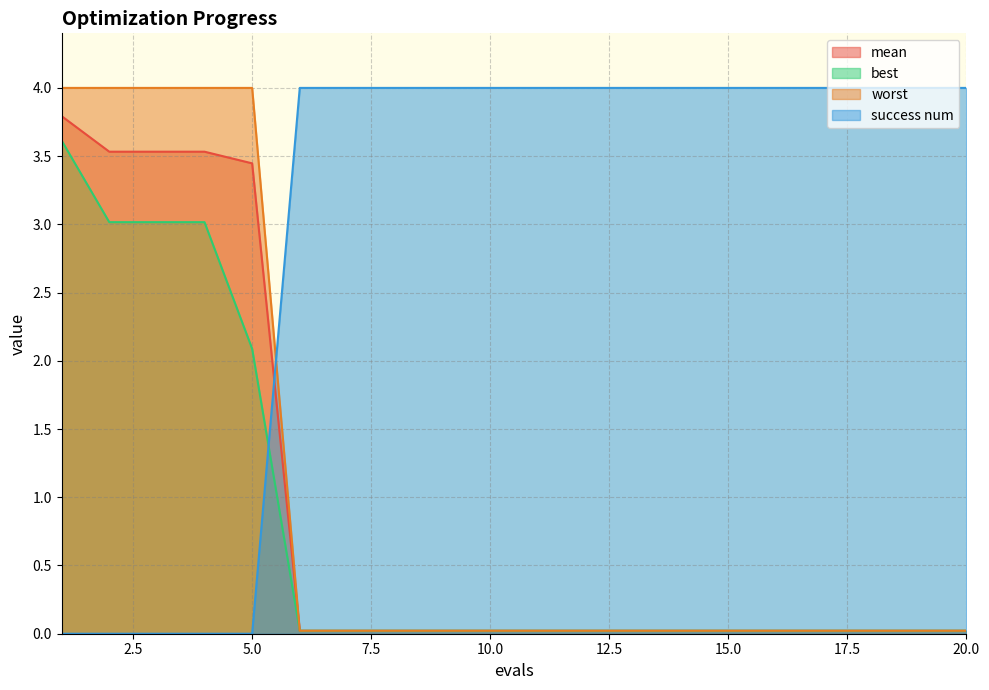

What is the maximum value shown in the chart?

4.0